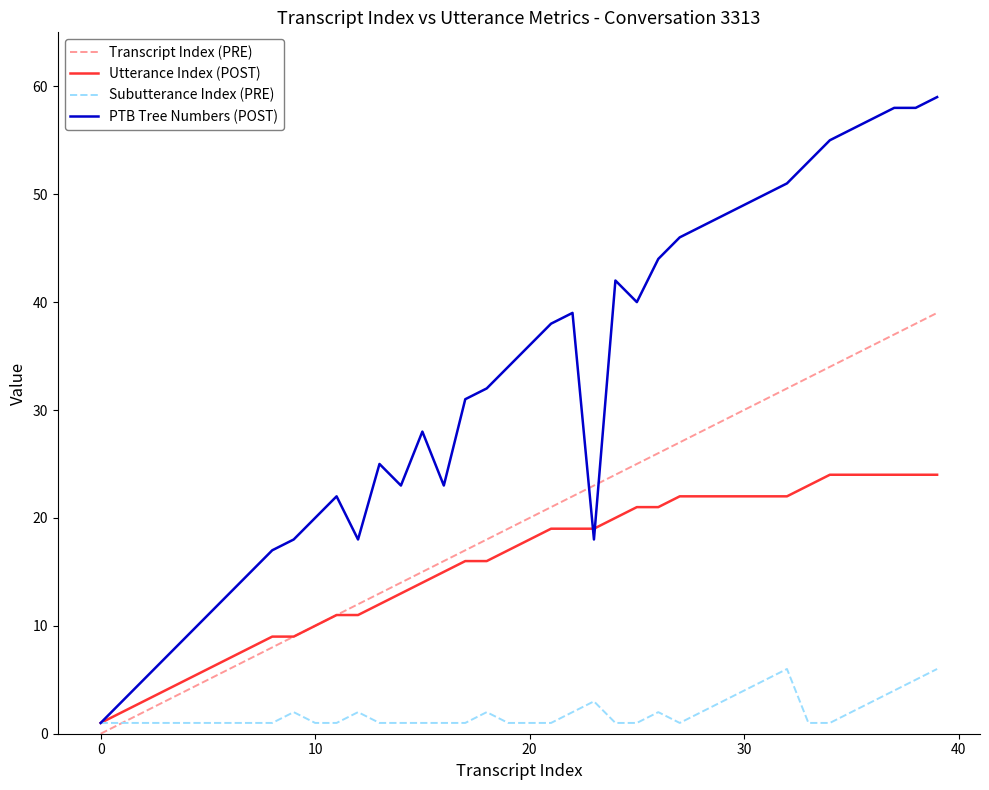

Rank the series by their maximum value, from lowest to highest.

Subutterance Index (PRE), Utterance Index (POST), Transcript Index (PRE), PTB Tree Numbers (POST)